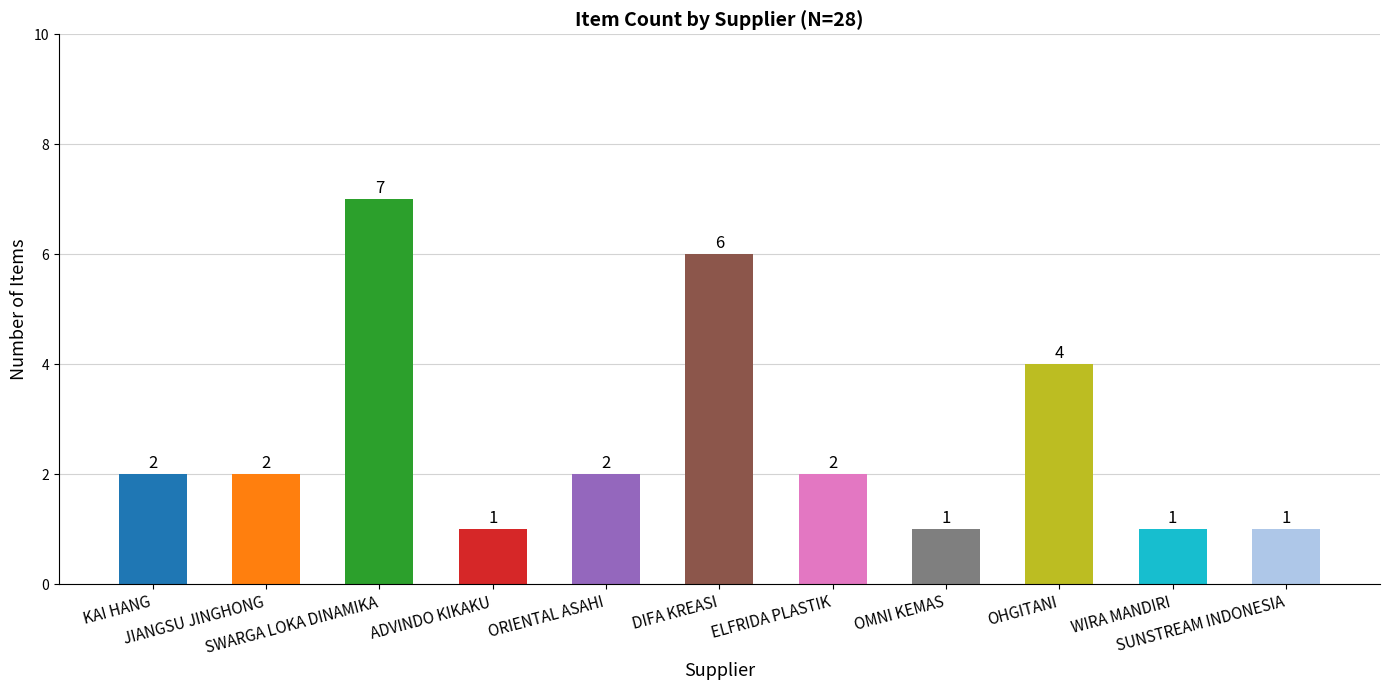

How many bars are there in total?

11